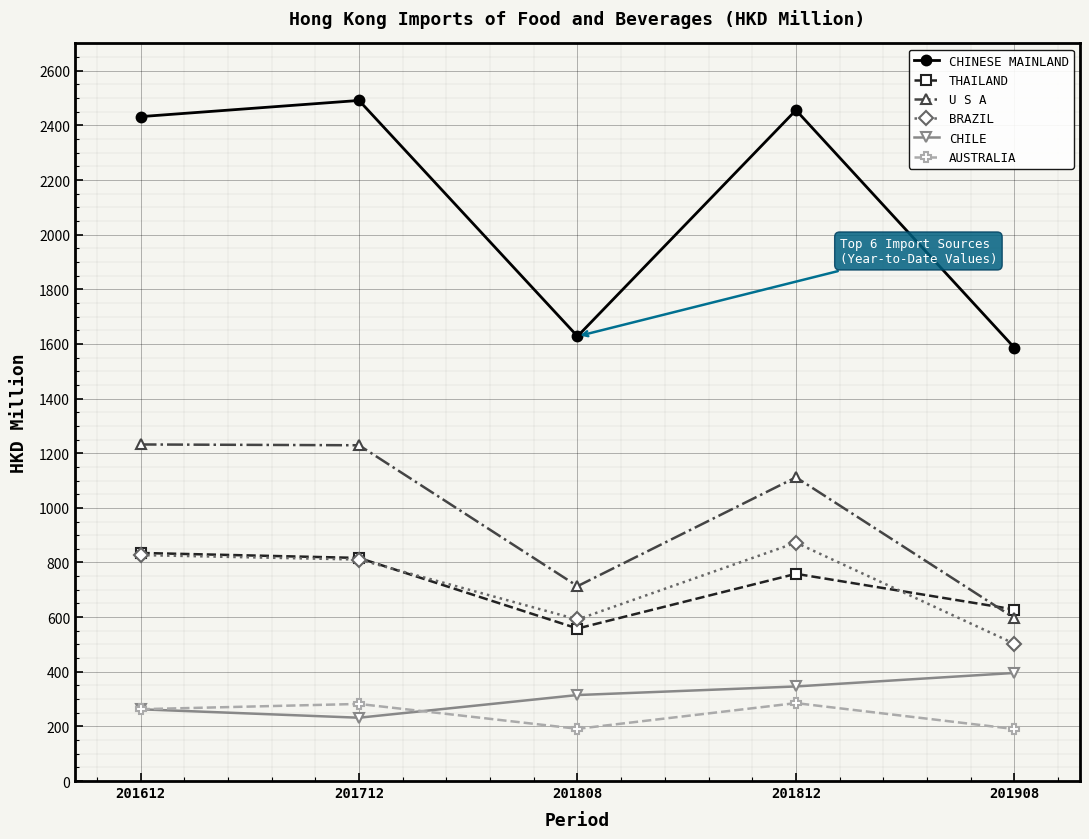

True or false: THAILAND and CHINESE MAINLAND intersect in this chart.

False